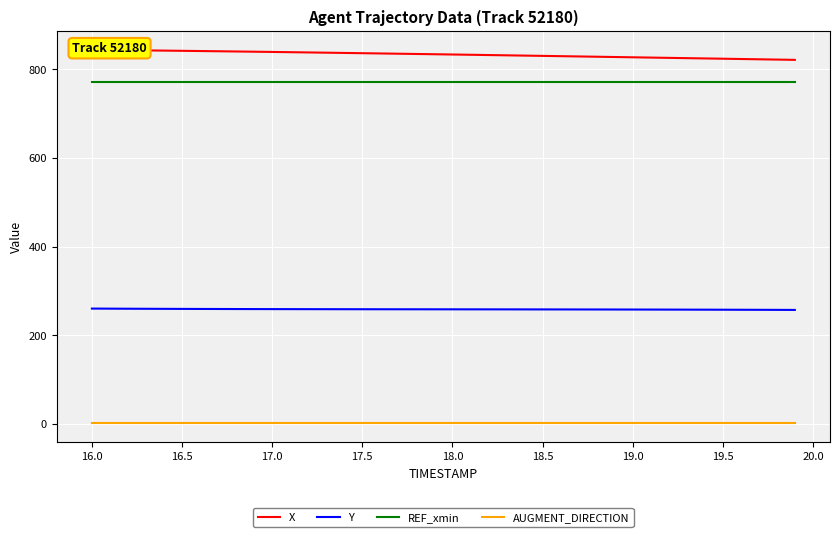

True or false: Y has a value of 341.0 at 19.5.

False